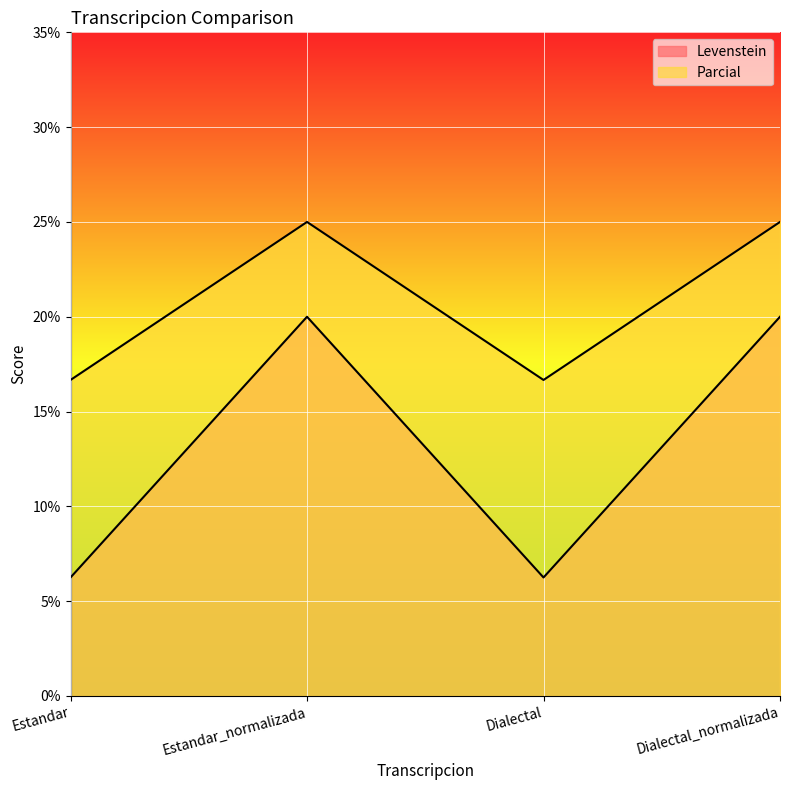

In Levenstein, how many points are higher than both neighbors (excluding endpoints)?

1